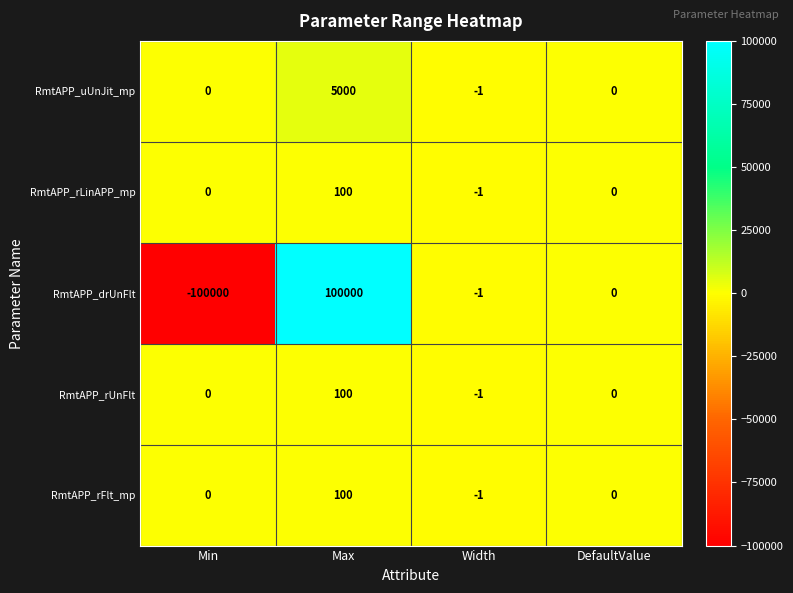

What value does the RmtAPP_rLinAPP_mp series have at Max, to the nearest 10?

100